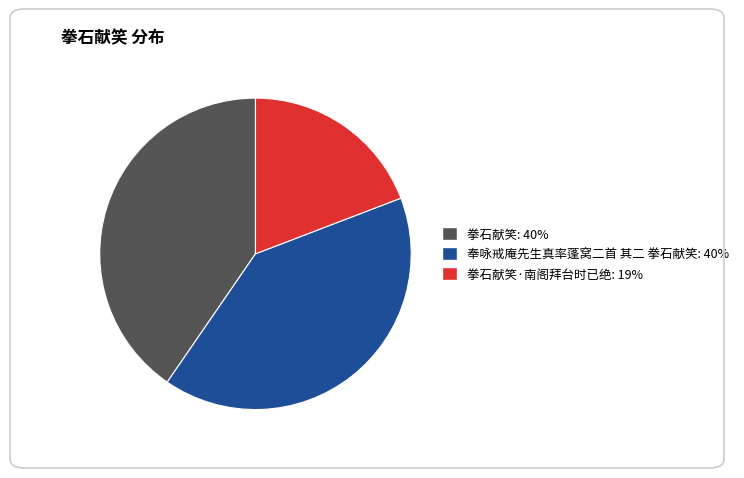

Does 奉咏戒庵先生真率蓬窝二首 其二 拳石献笑: 40% account for over 50% of the chart?

No